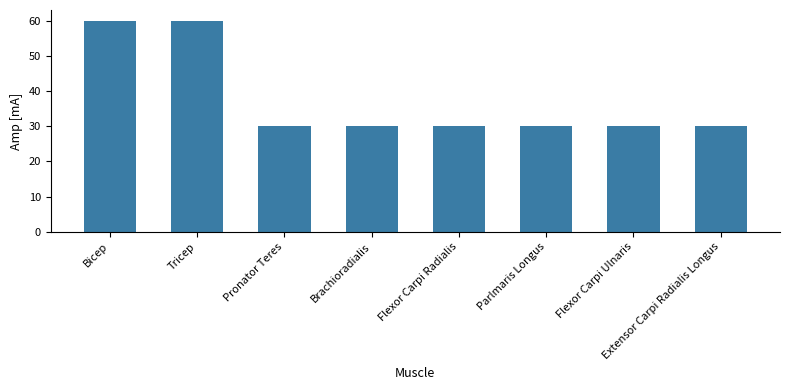

True or false: the data shows 31 at Bicep.

False